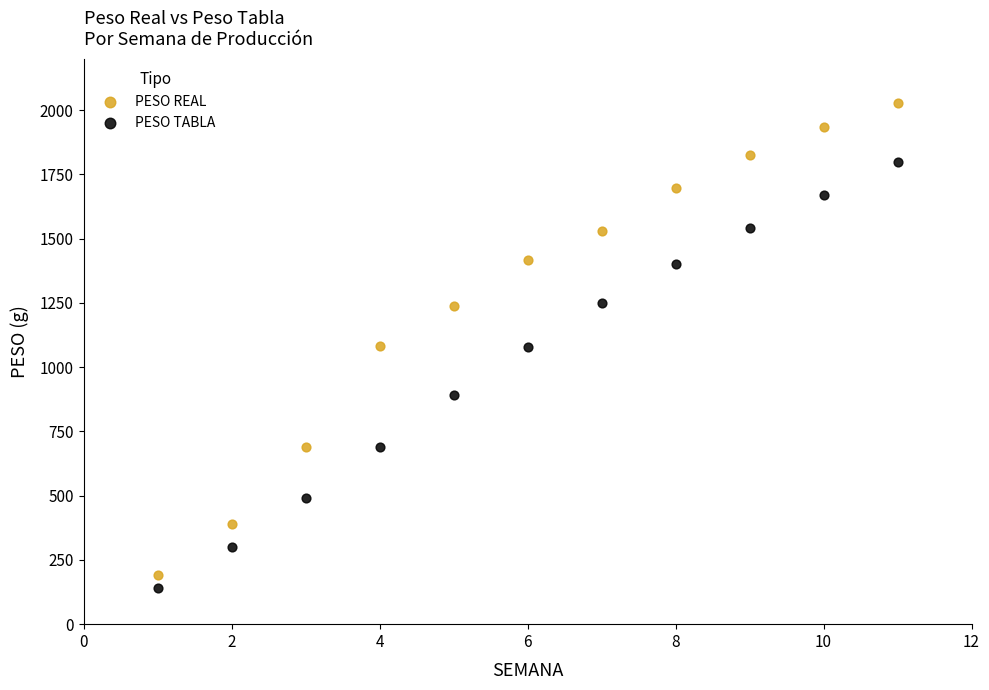

Which series contains the lowest Y value?

PESO TABLA